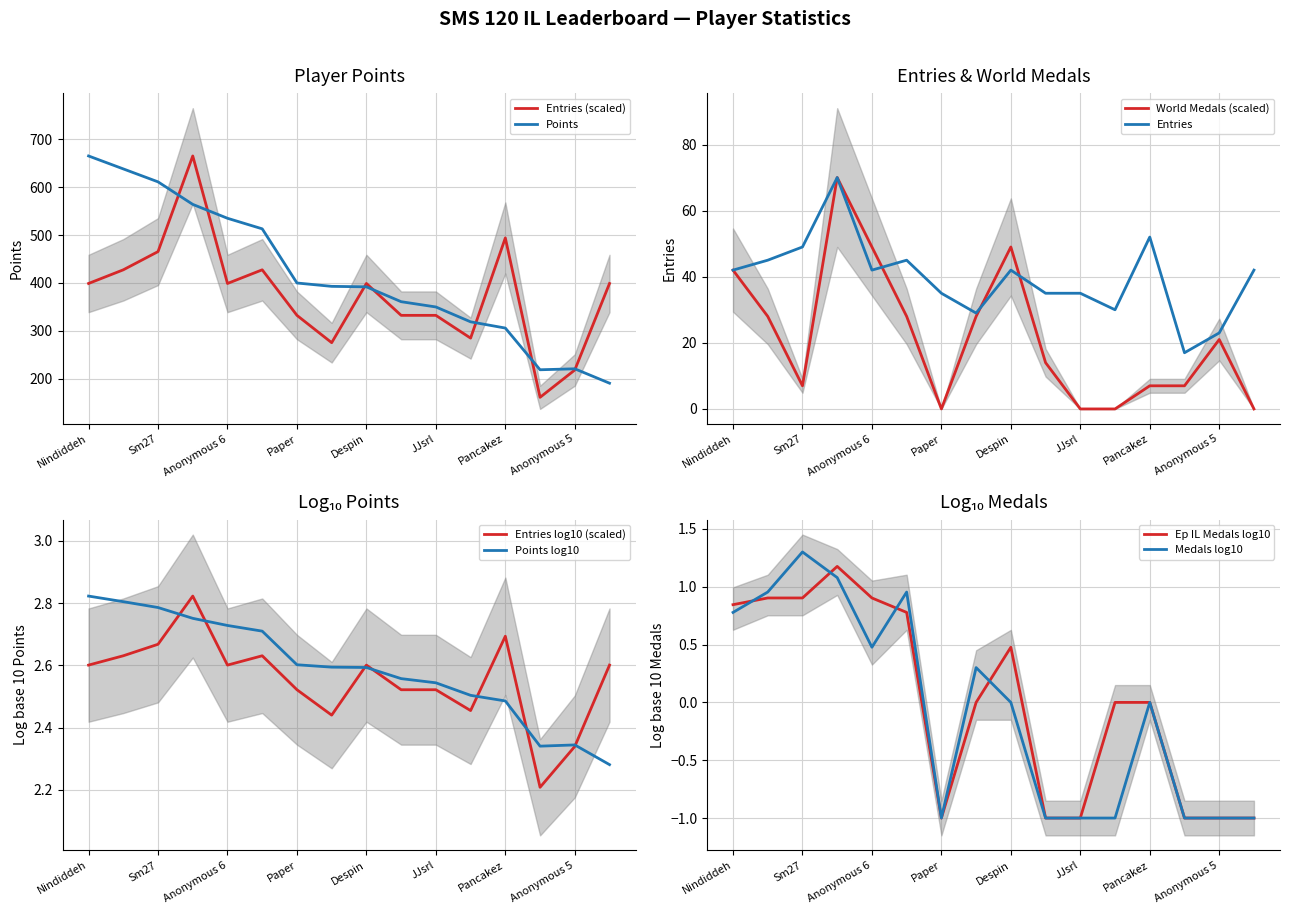

At how many categories does at least one series exceed 592?

4